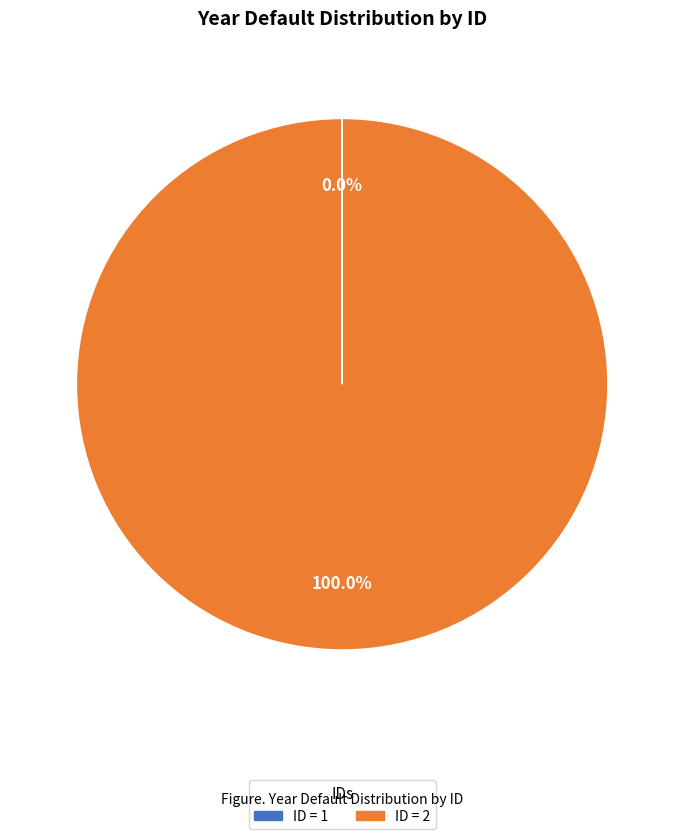

Is there a majority slice in this chart?

Yes